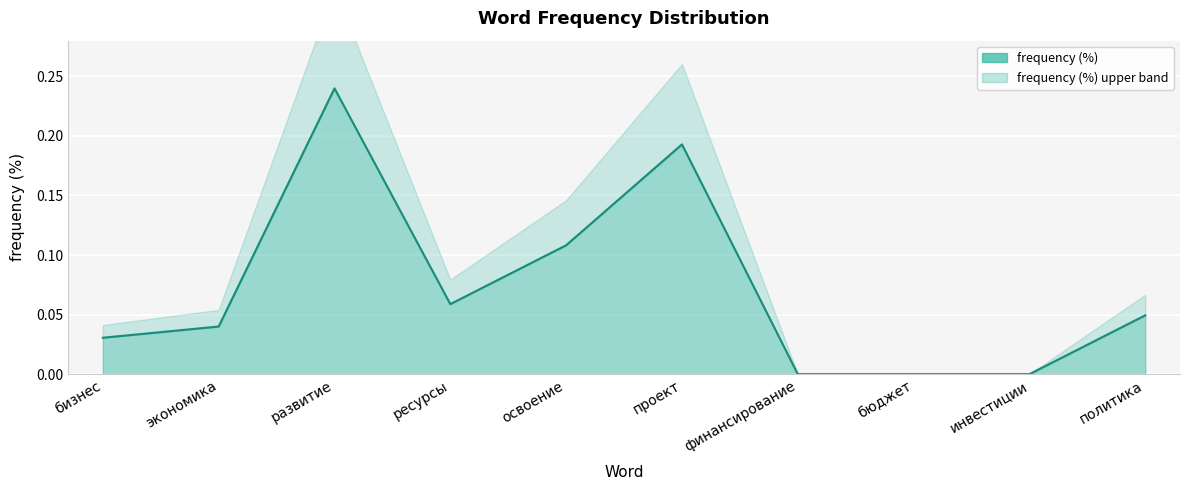

Which label corresponds to the largest value in the chart?

развитие